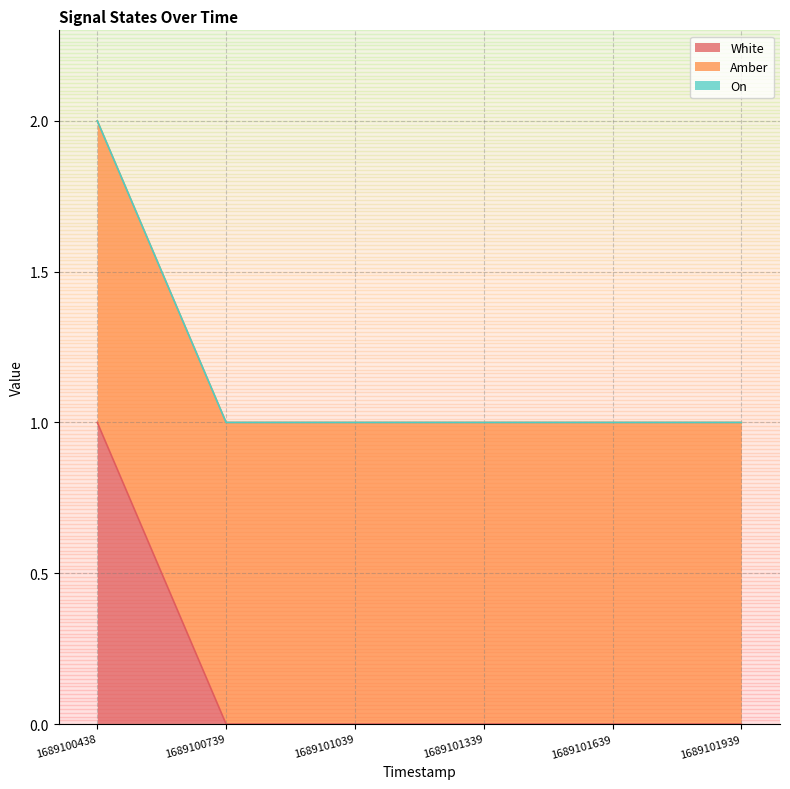

Is the value of White at 1689101639 greater than the value of On at 1689101639?

No